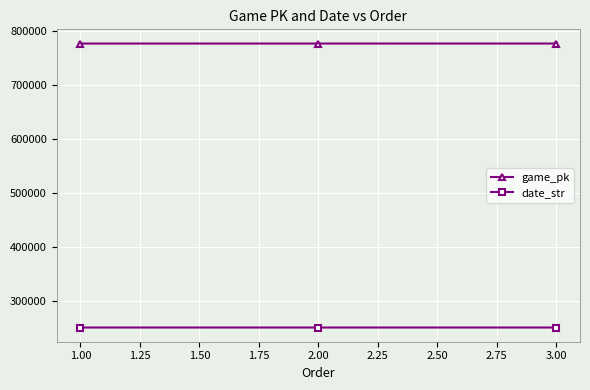

Does the chart have visible grid lines?

Yes